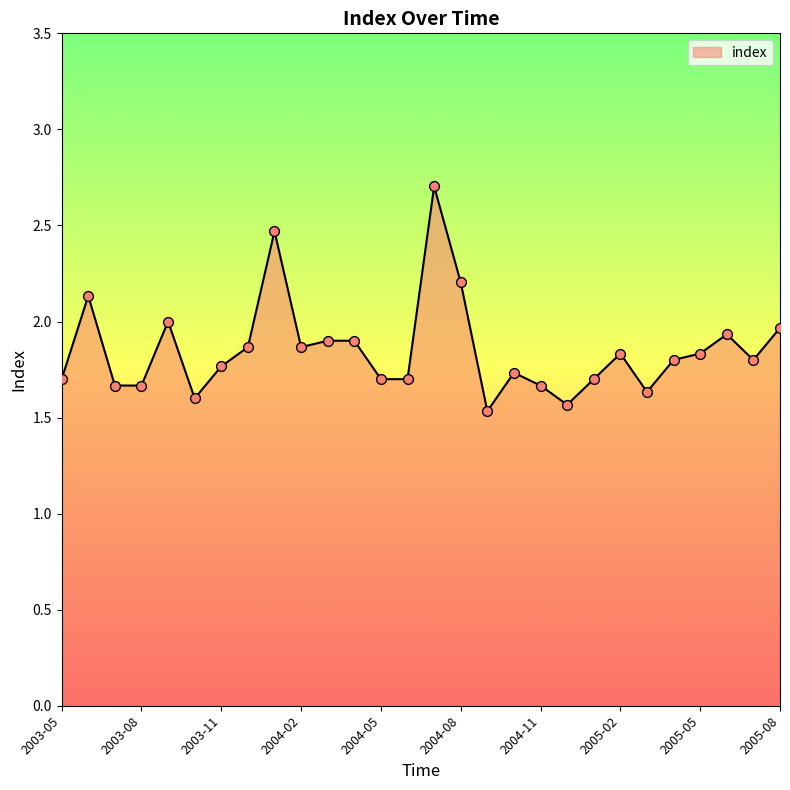

What is the difference between the maximum and minimum values?

1.2